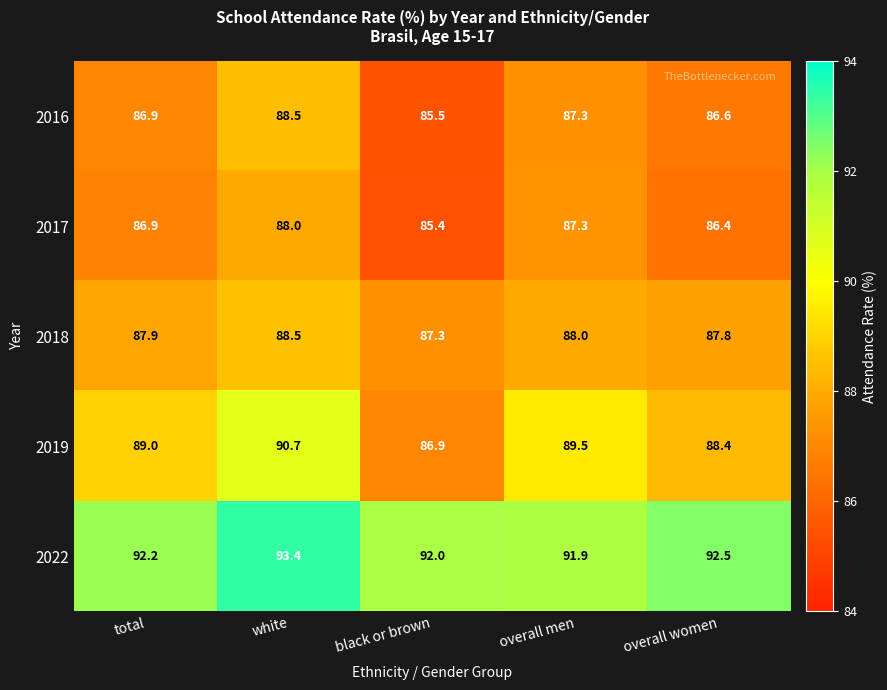

True or false: 2016 has a value of 86.6 at overall women.

True